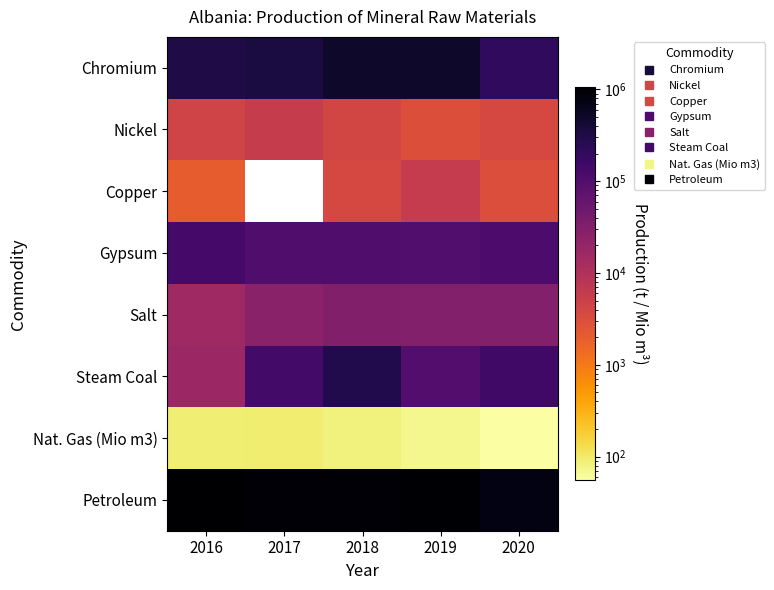

Count the number of data series in this chart.

8